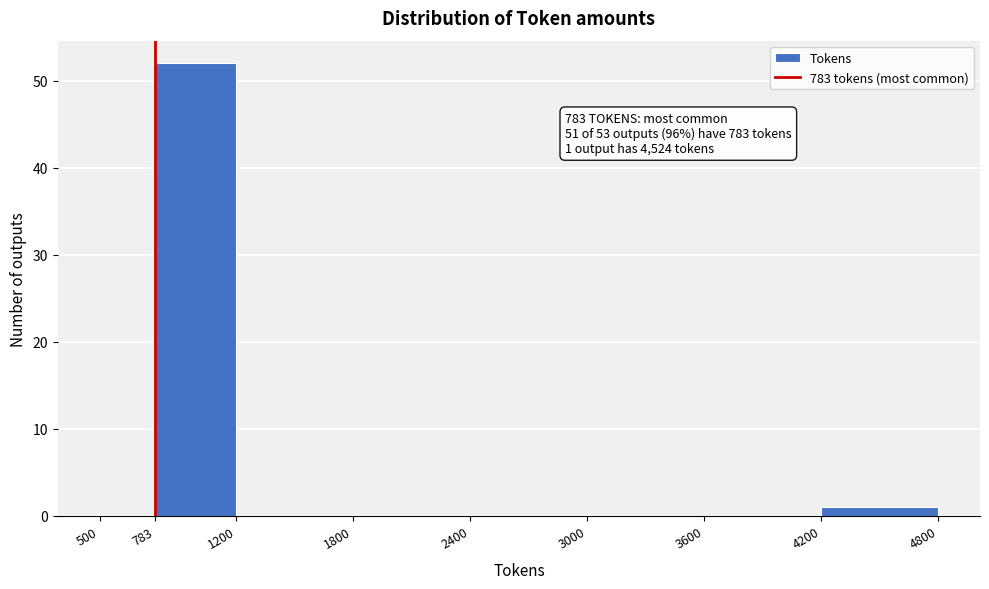

Over which range of the x-axis is the bar tallest?

783 to 1200